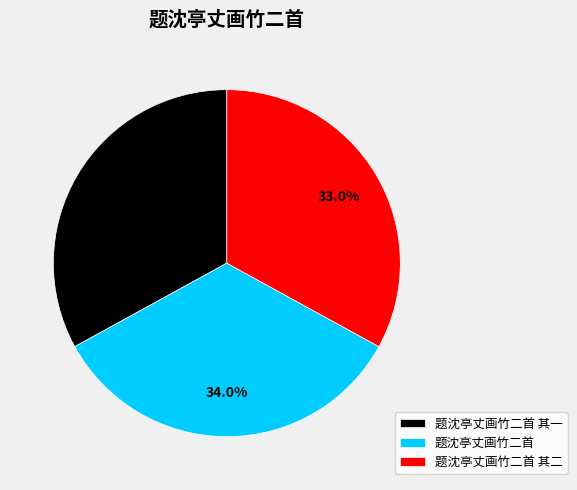

Count the number of slices in the pie.

3